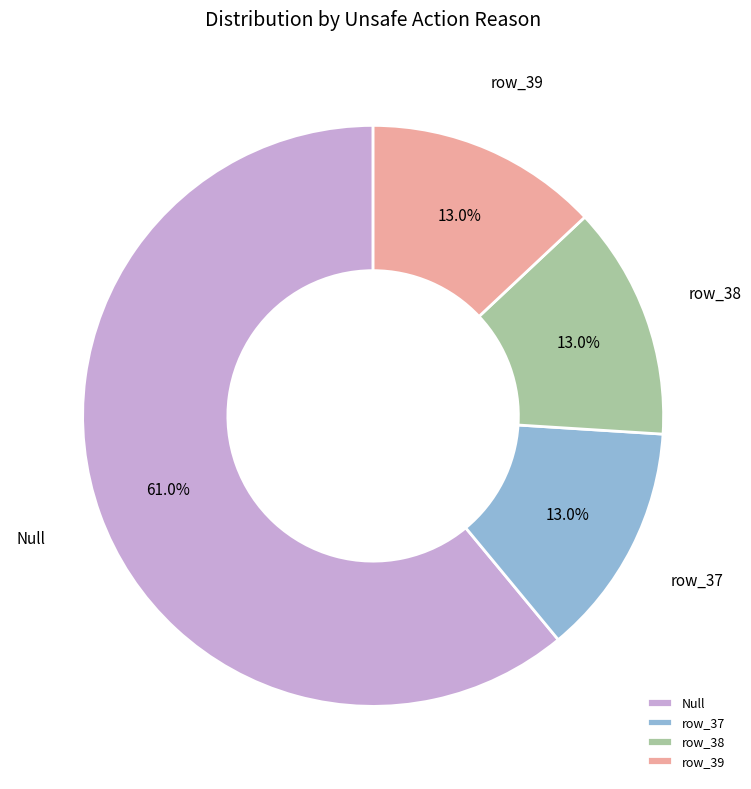

Which slice is the largest?

Null